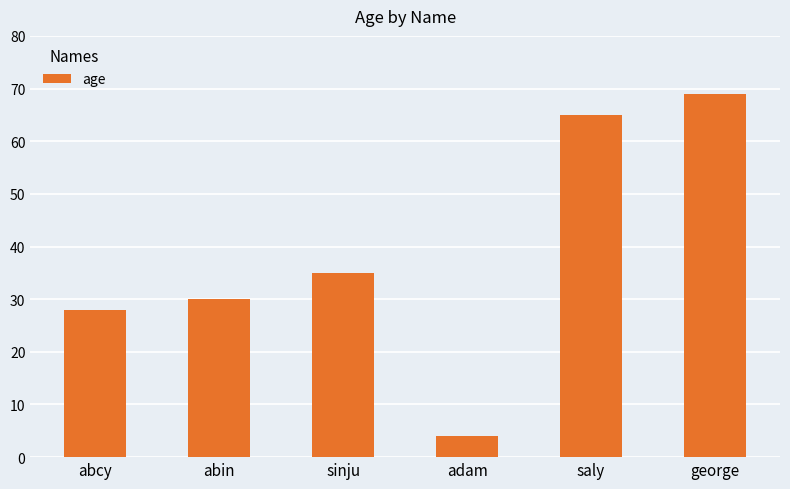

Read the value at sinju.

35